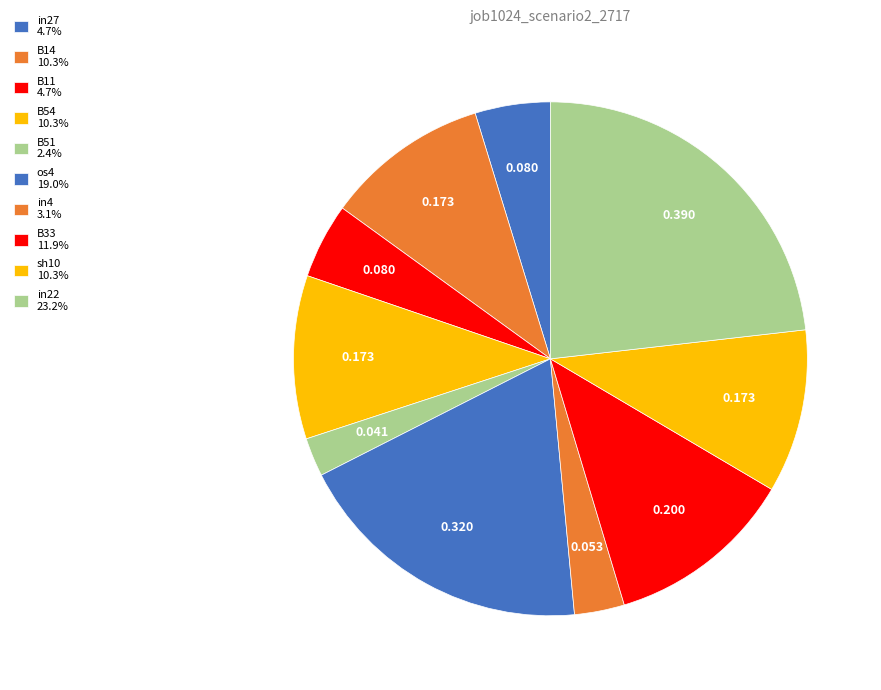

Which has a higher value, os4 or B14?

os4